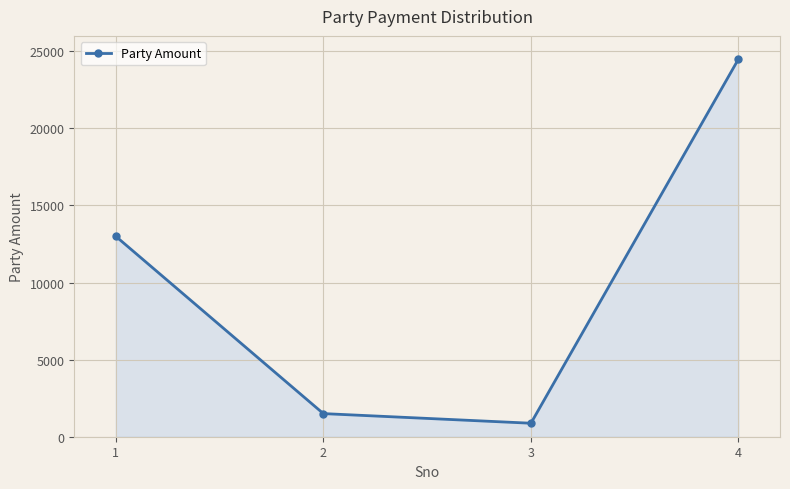

Reading right to left, extract all data points from this chart.

24500	875	1500	13000